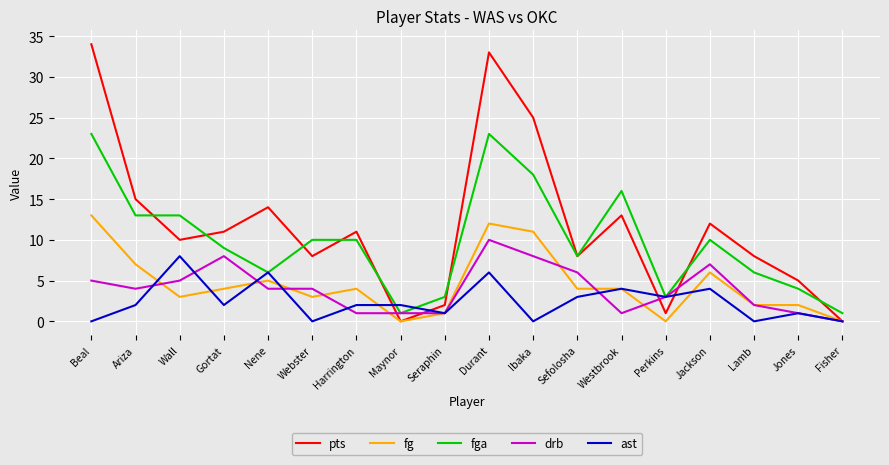

At which label does fg first exceed 4?

Beal